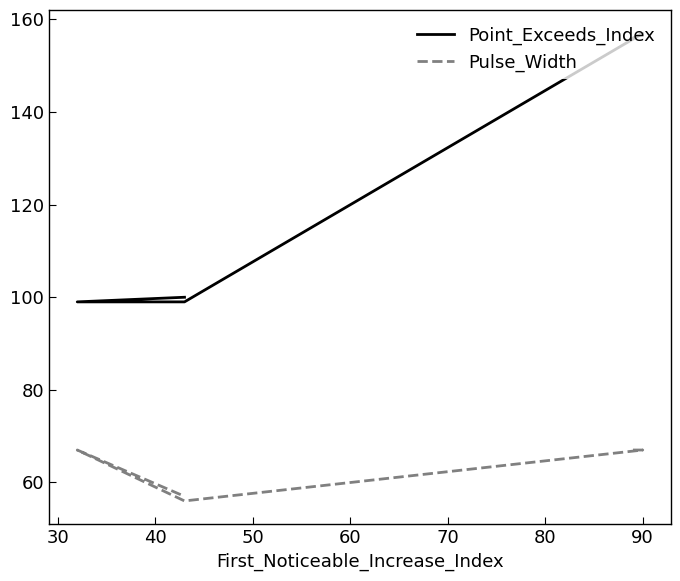

What is the minimum value shown in the chart?

56